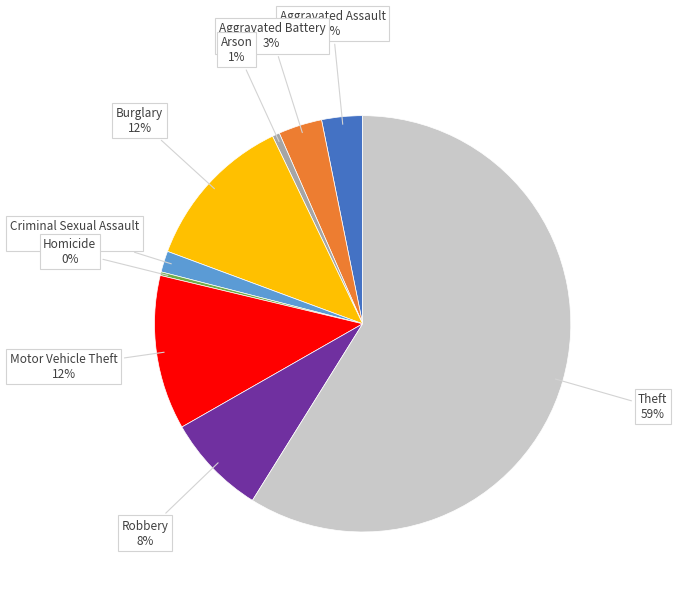

The Motor Vehicle Theft slice represents 1% of the pie. True or false?

False